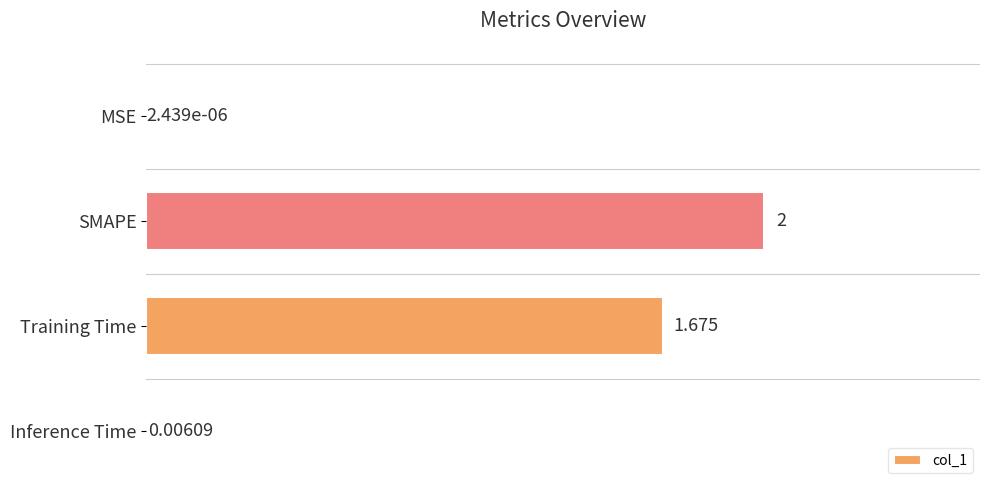

Where is the data nearest to the value 1?

Training Time